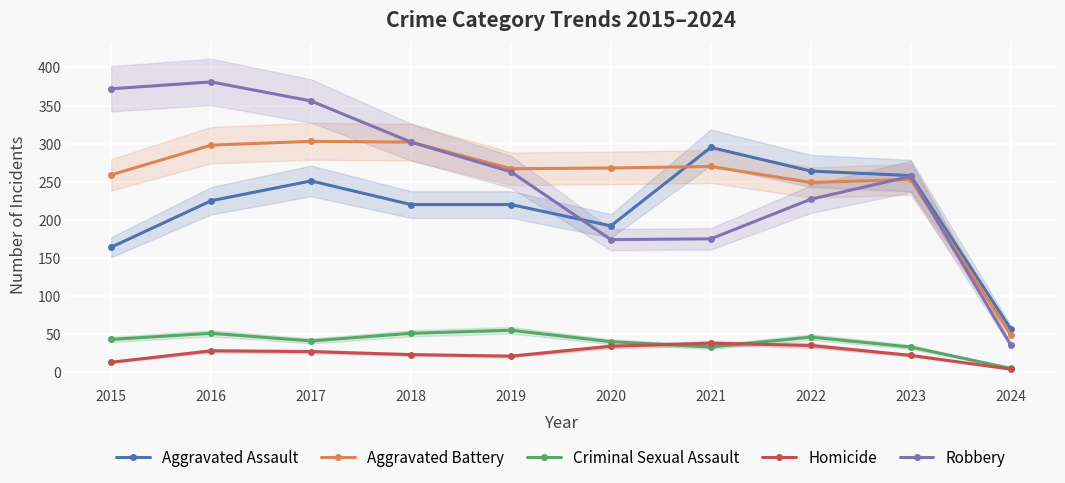

How many lines are shown in the chart?

5